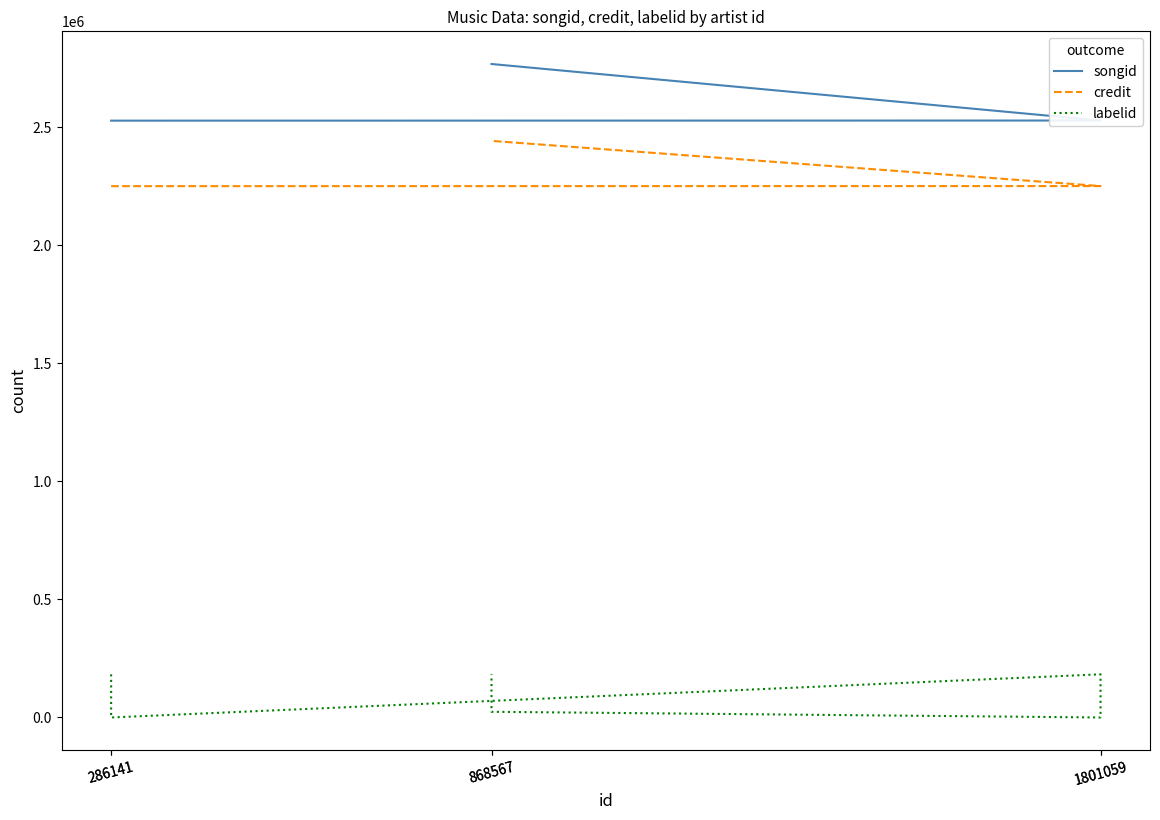

True or false: songid has a value of 1479875 at 286141.

False